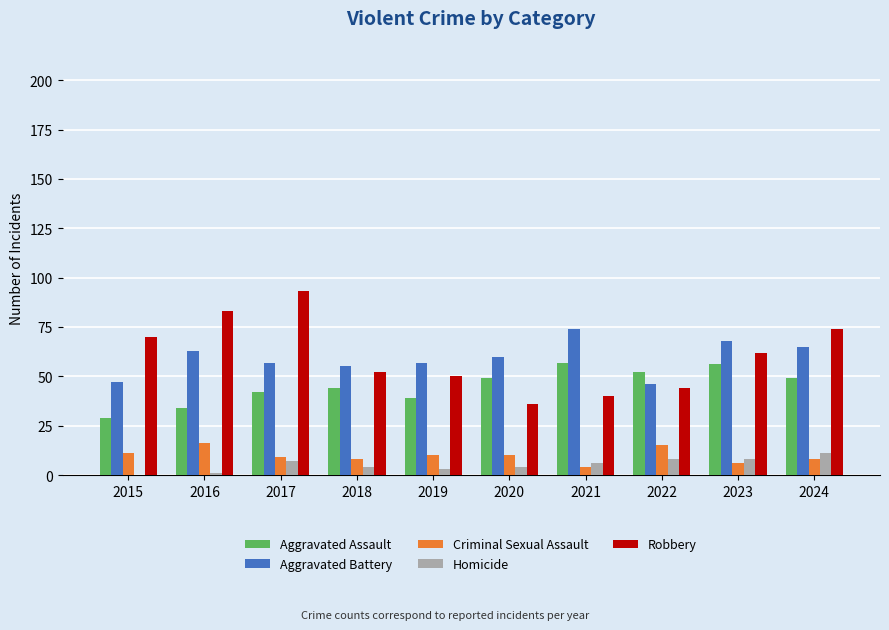

What is the total value across all series at 2018?

163